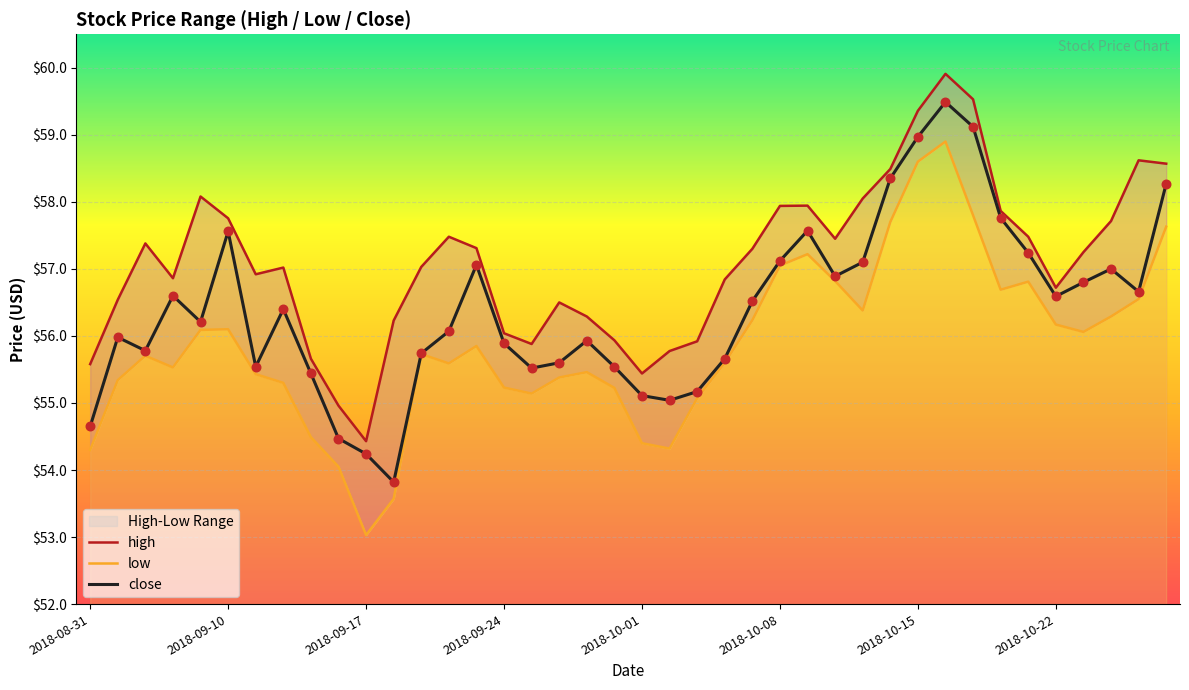

Is the value of close at 2018-10-22 greater than the value of high at 23?

No